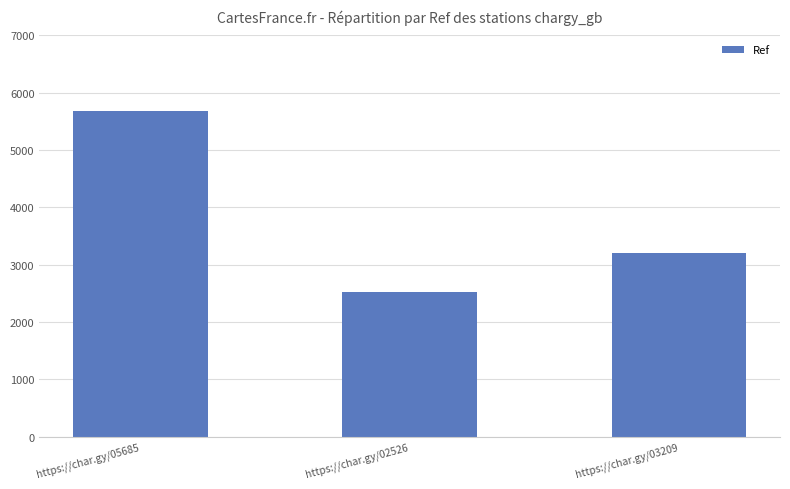

Reading left to right, list all the values displayed in this chart.

https://char.gy/05685=5685	https://char.gy/02526=2526	https://char.gy/03209=3209